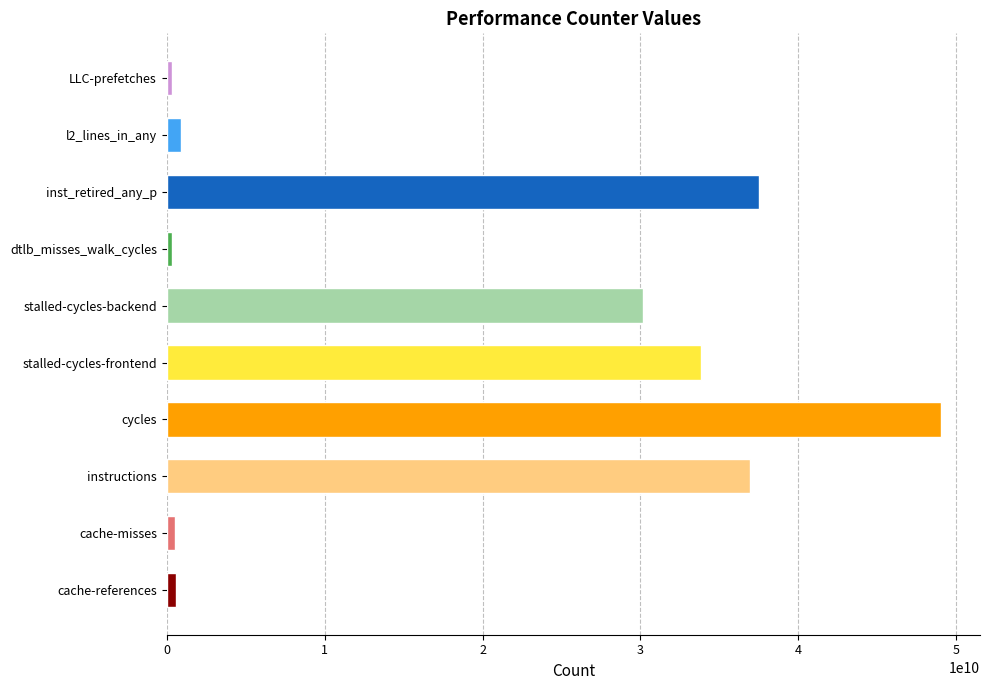

What is the sum of all values?

190180138615